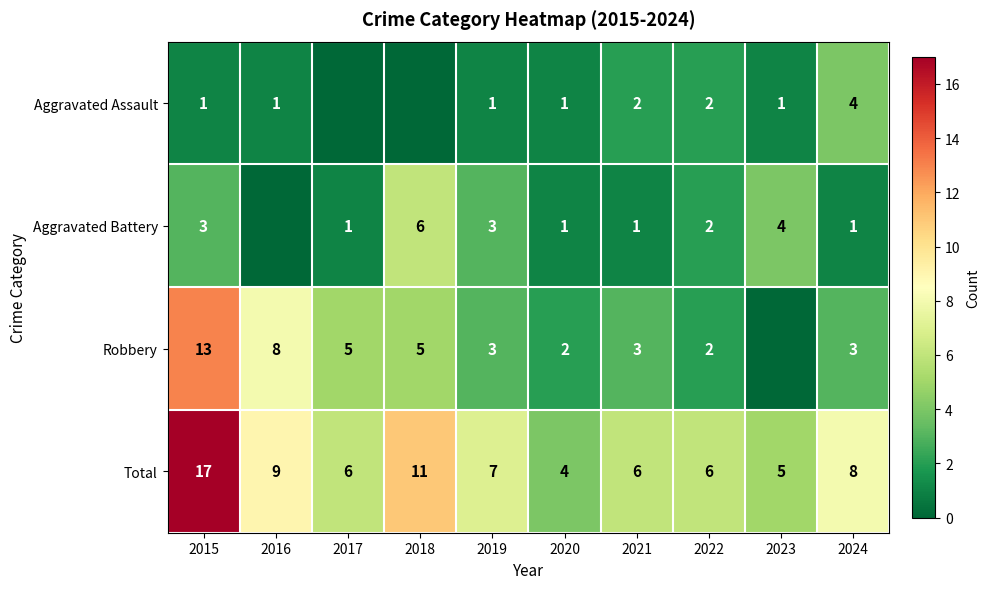

What is the difference between the Total values at 2020 and 2018?

7